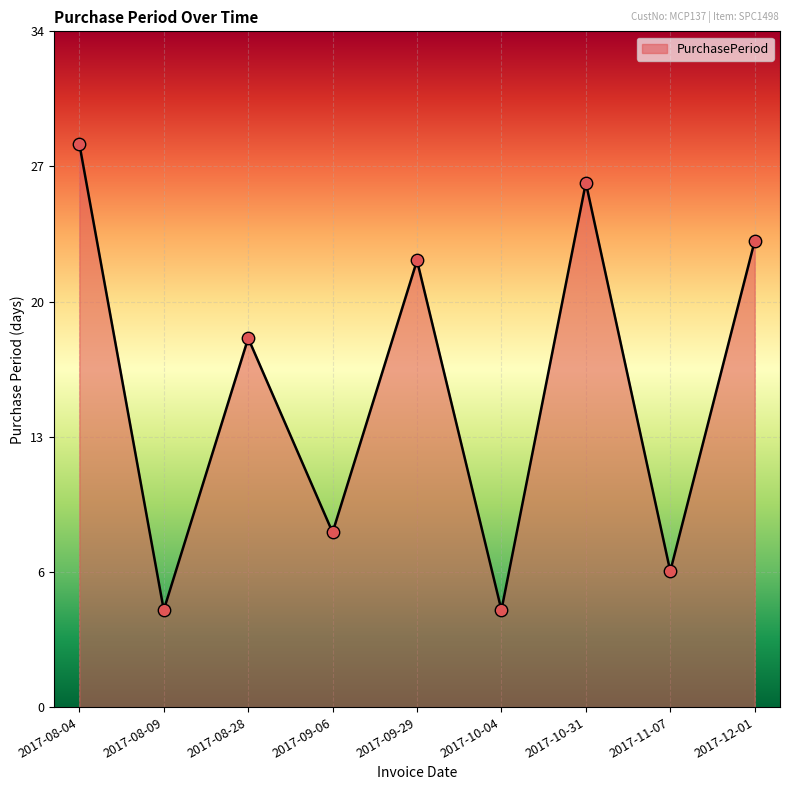

What is the ratio of the value at 2017-08-28 to the value at 2017-08-04?

0.7